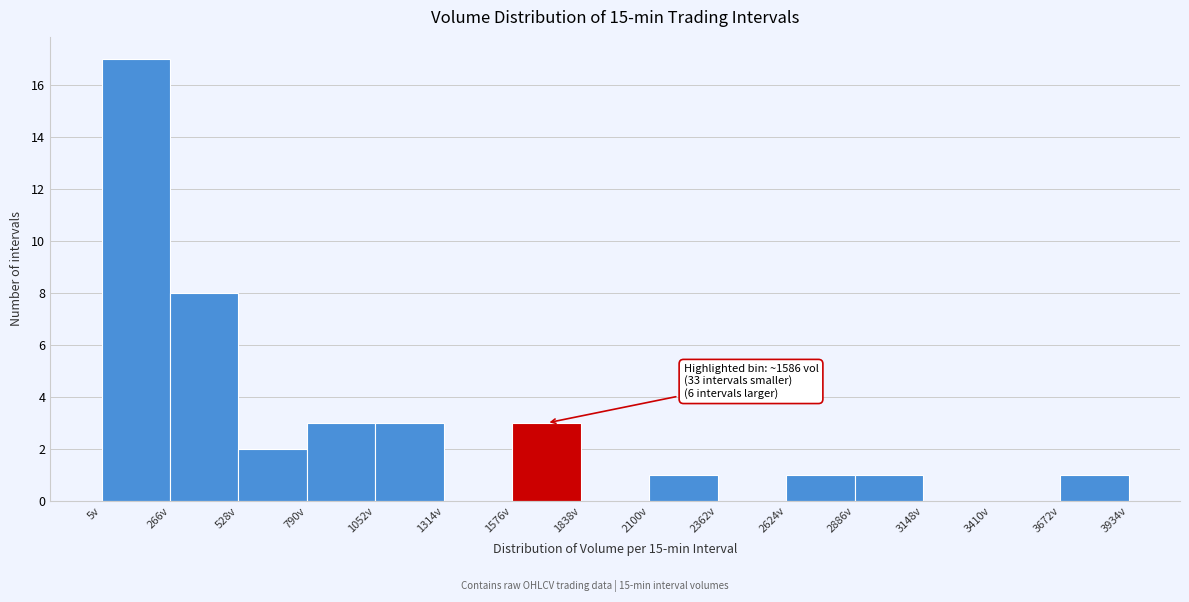

Over which range of the x-axis is the bar tallest?

0 to 250